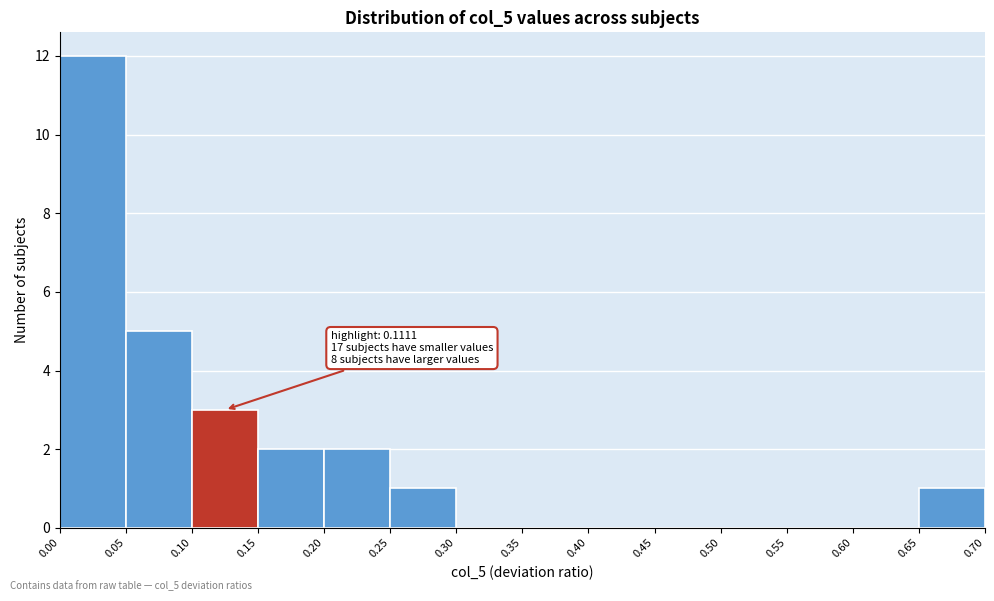

Over which range of the x-axis is the bar tallest?

0.00 to 0.05